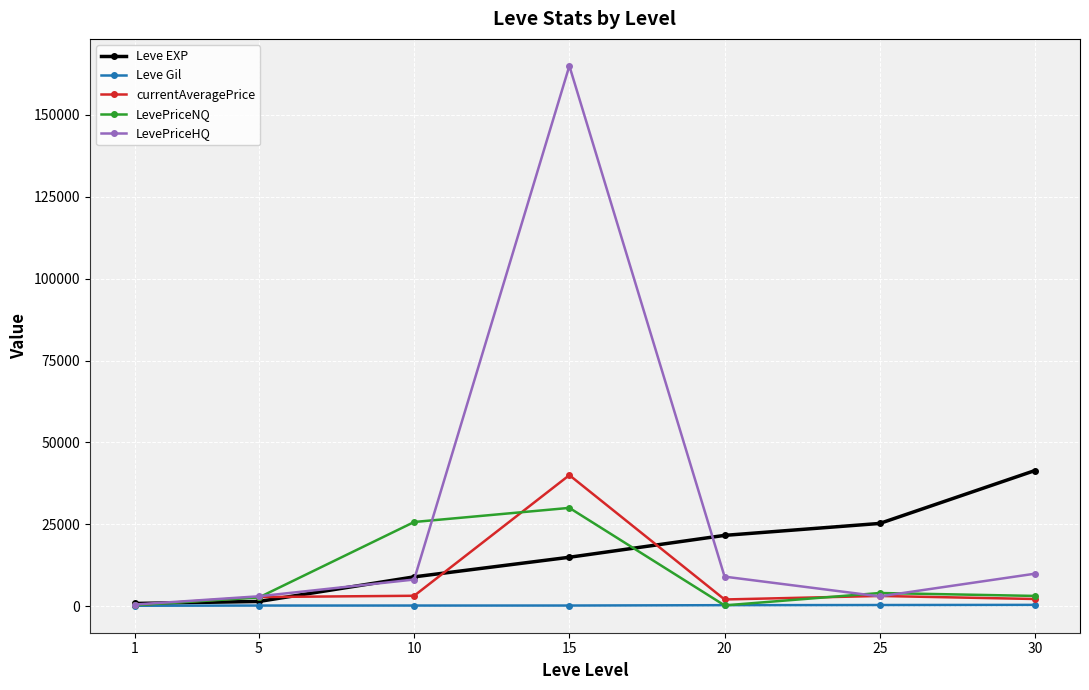

Does the chart display data point markers on the line(s)?

Yes